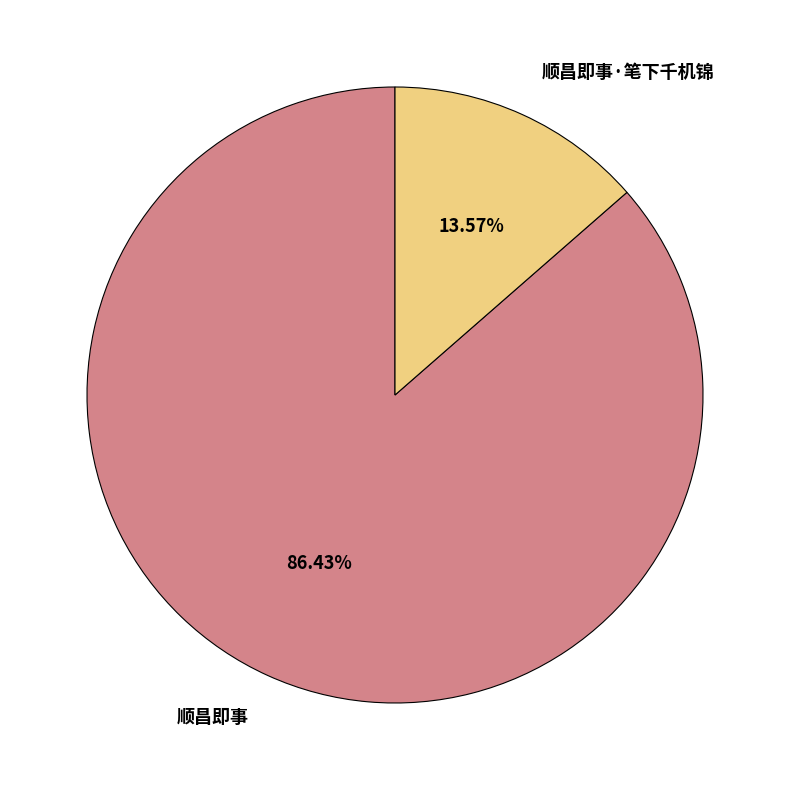

Is there any slice that represents more than half of the pie?

Yes